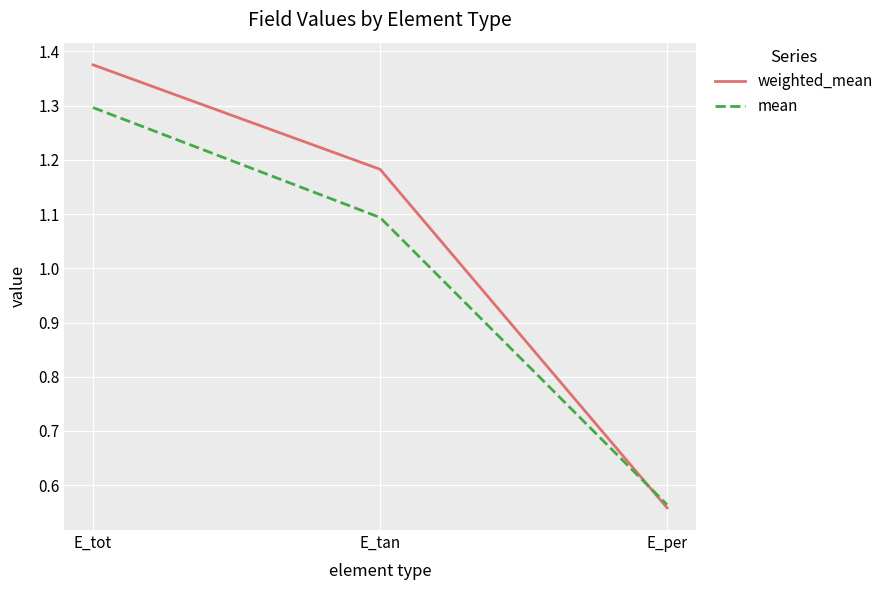

What position from the right is E_per?

1